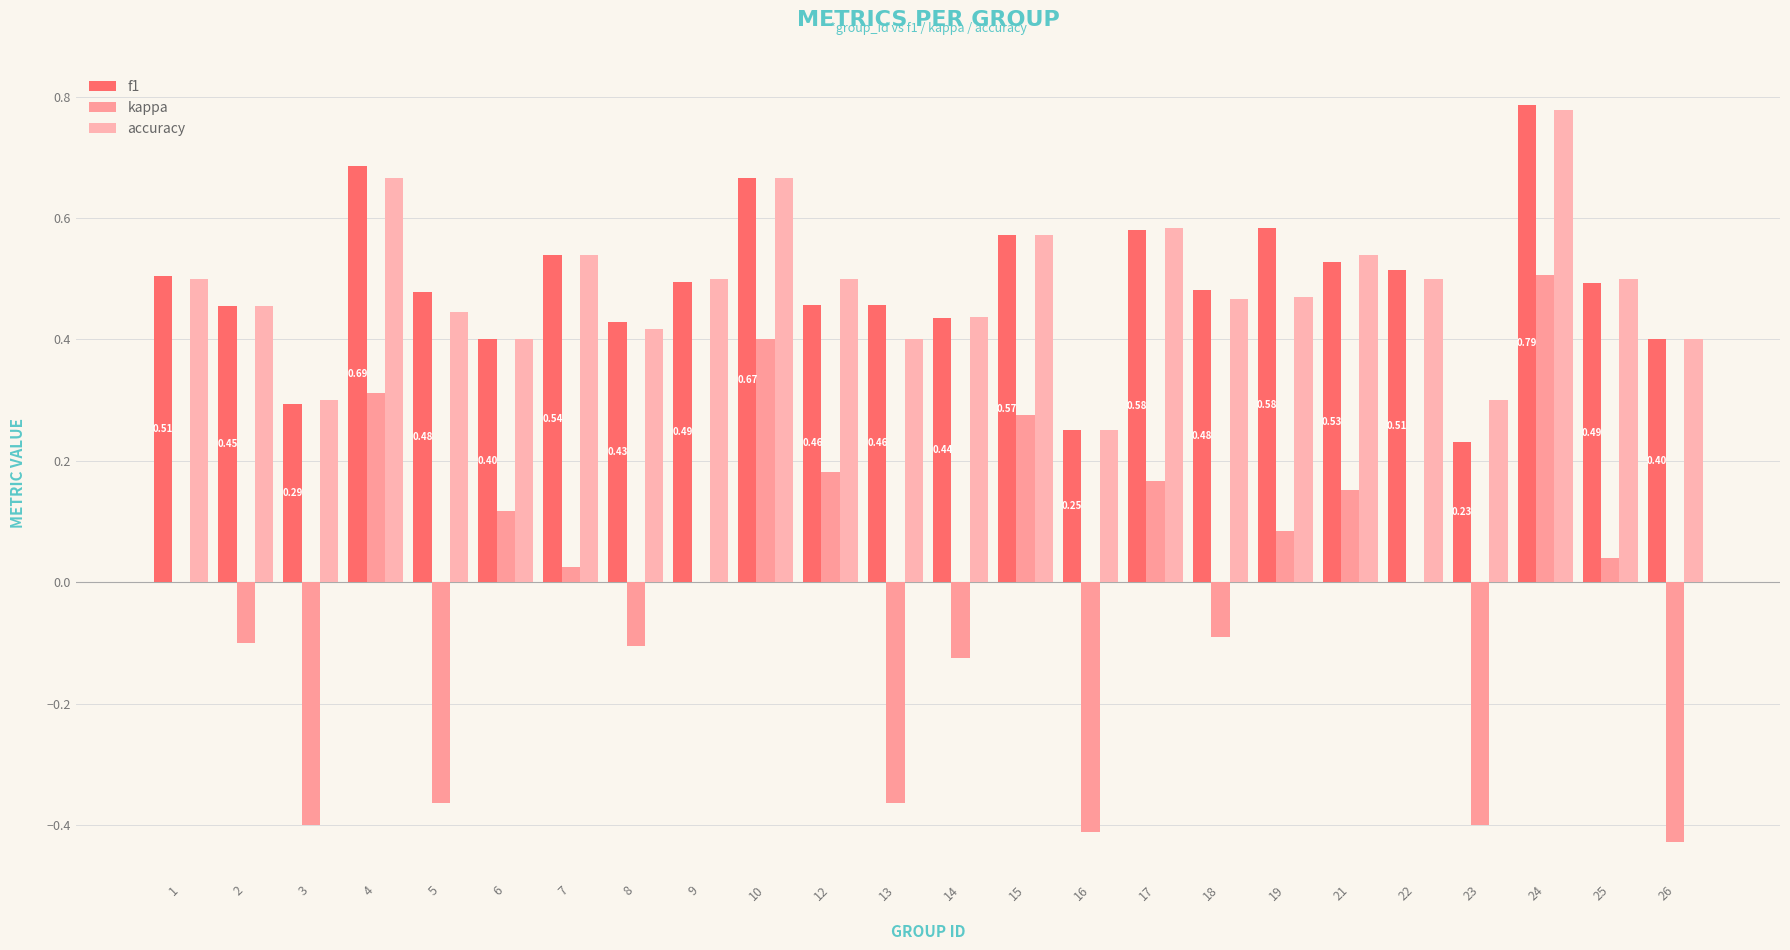

What is the approximate value of f1 at 19?

0.6